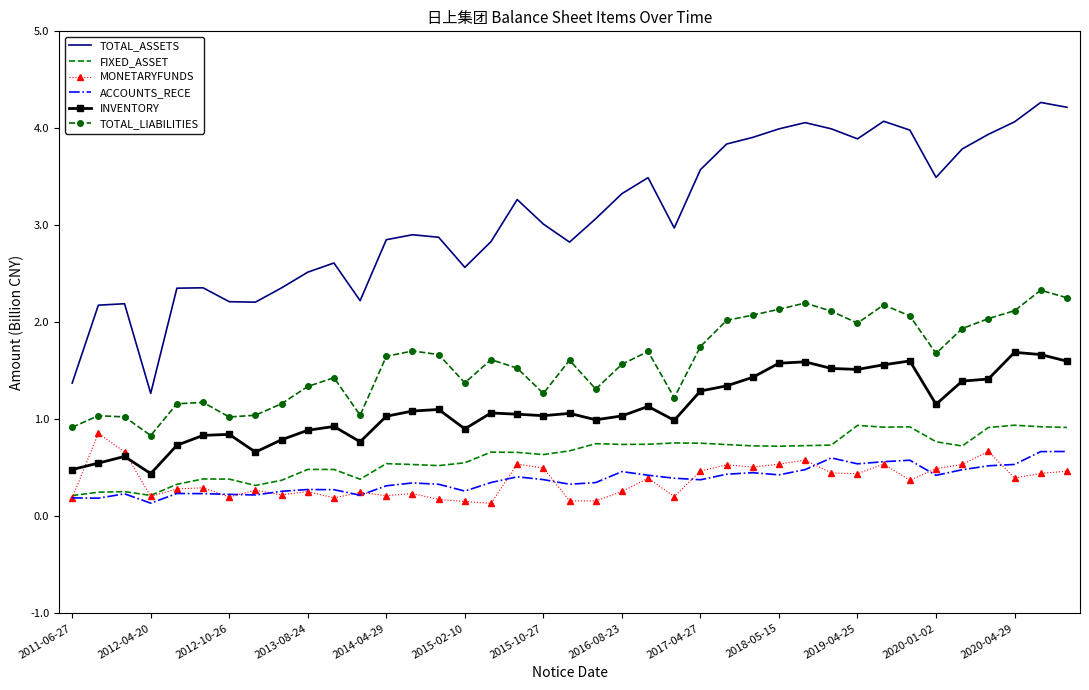

Which series has the largest total across all categories?

TOTAL_ASSETS